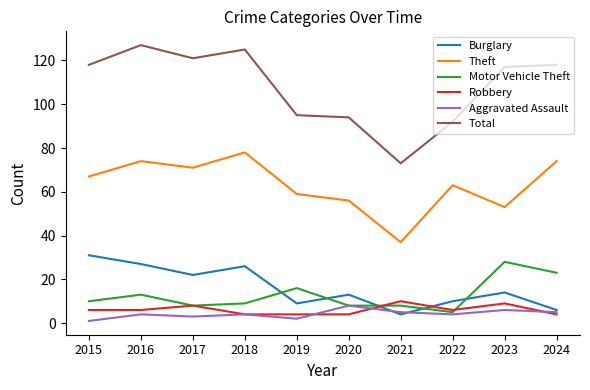

In Burglary, how many points are higher than both neighbors (excluding endpoints)?

3